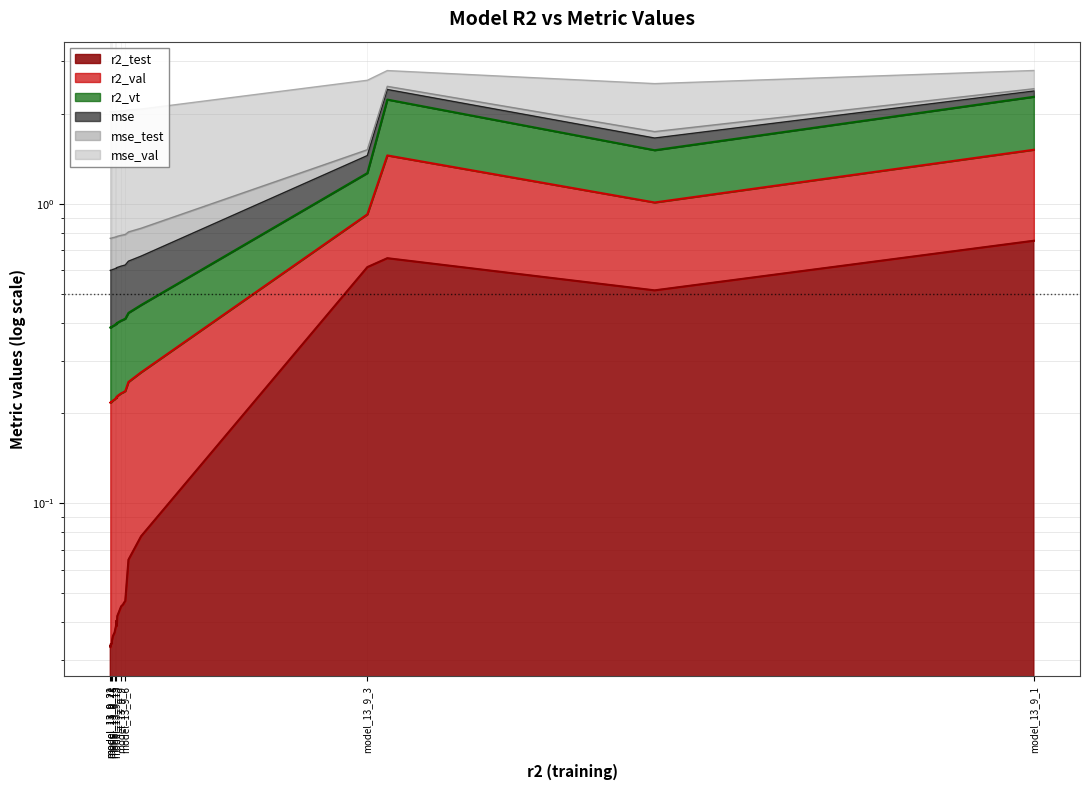

What is the sum of all r2_test values?

3.4